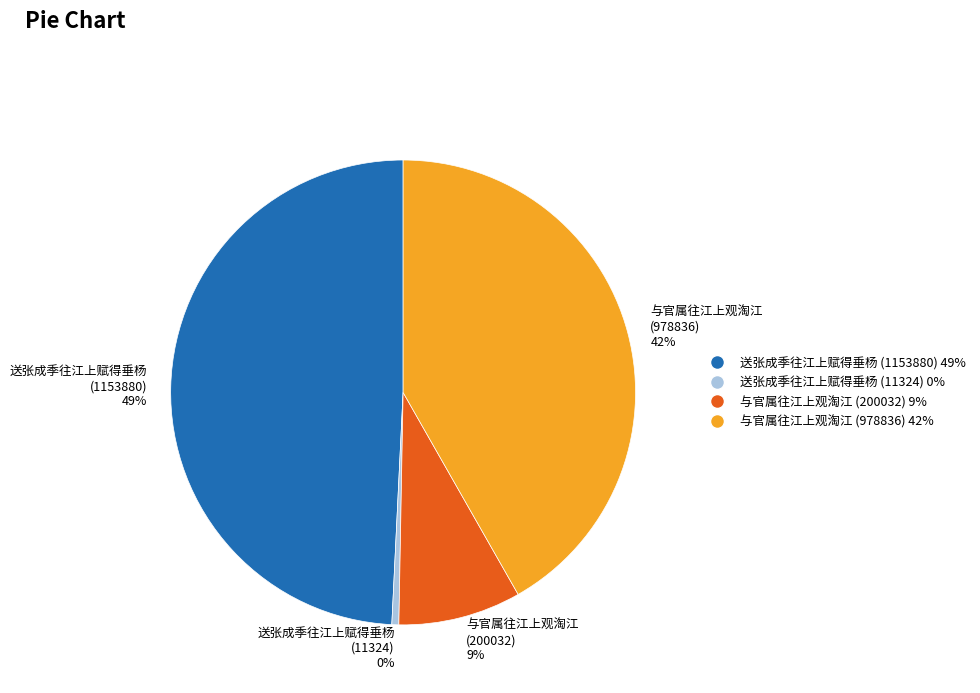

Which slice is the largest?

送张成季往江上赋得垂杨 (1153880)